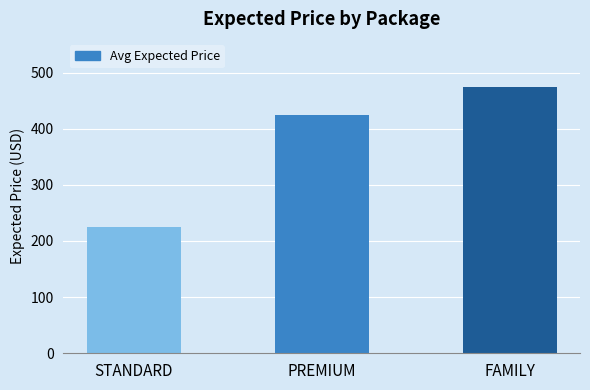

Is it true that the value at PREMIUM is 264?

False